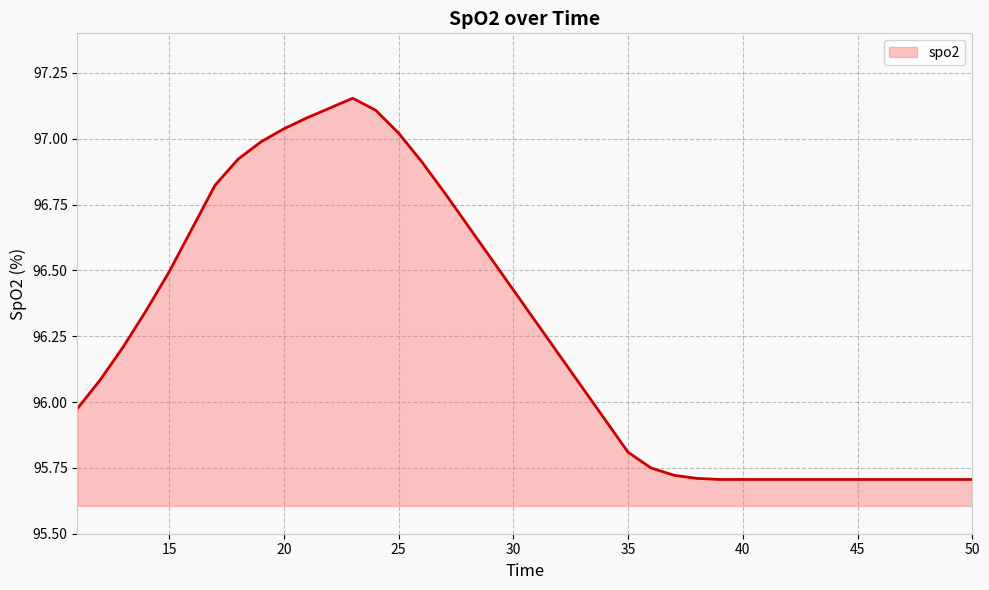

Does the chart have visible grid lines?

Yes